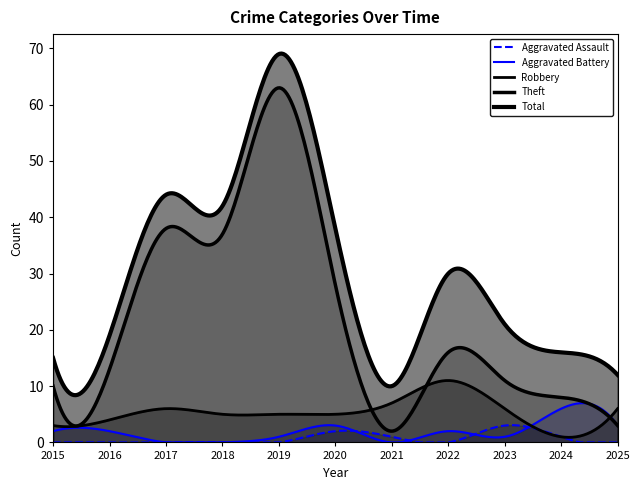

What is the difference between the Total values at 2020 and 2022?

8